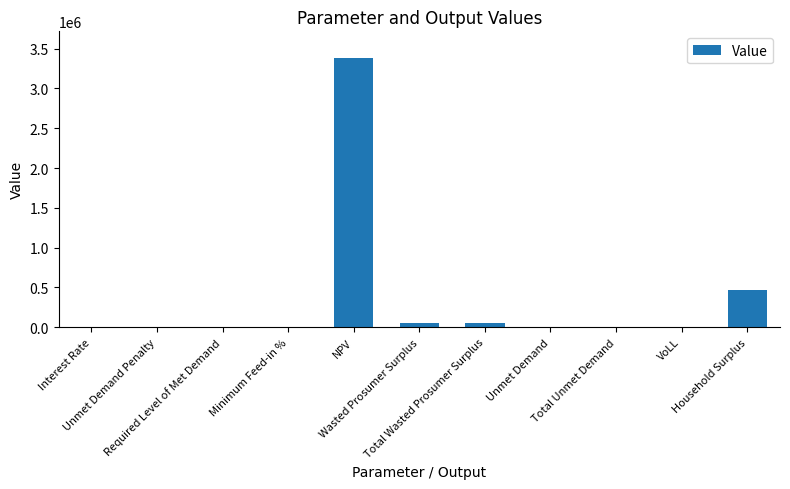

The chart shows a value of 4892.9 at Total Unmet Demand. True or false?

True